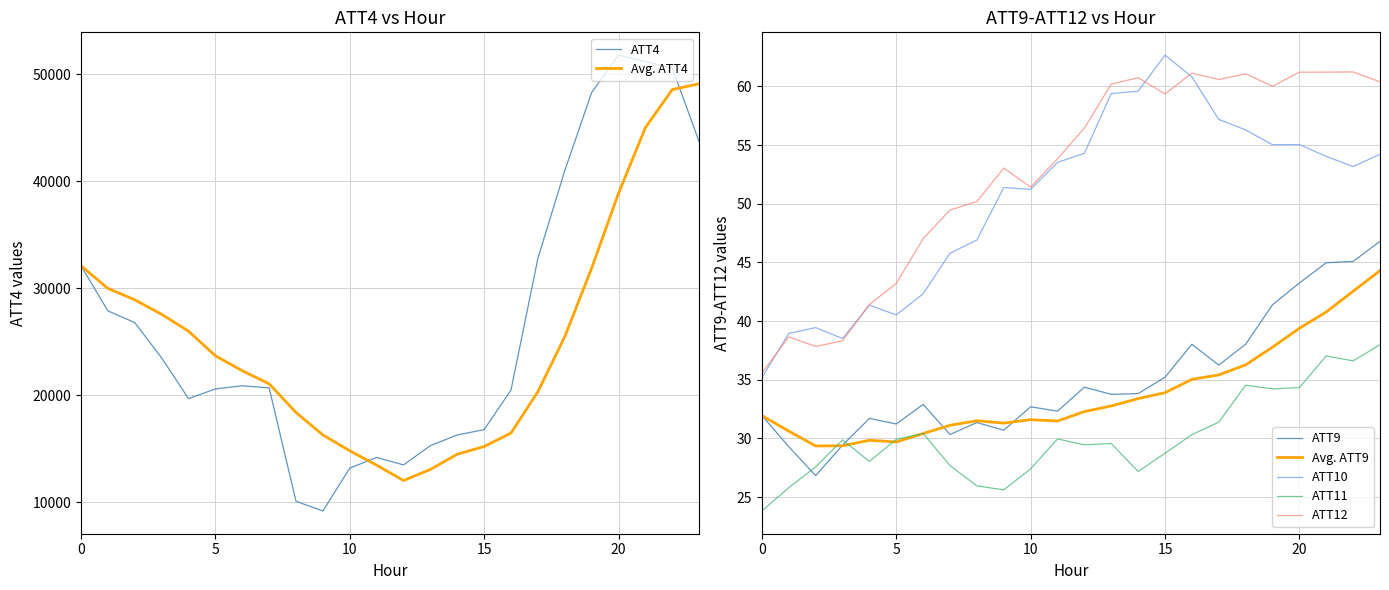

Is it true that ATT10 equals 72.0 at 12?

False